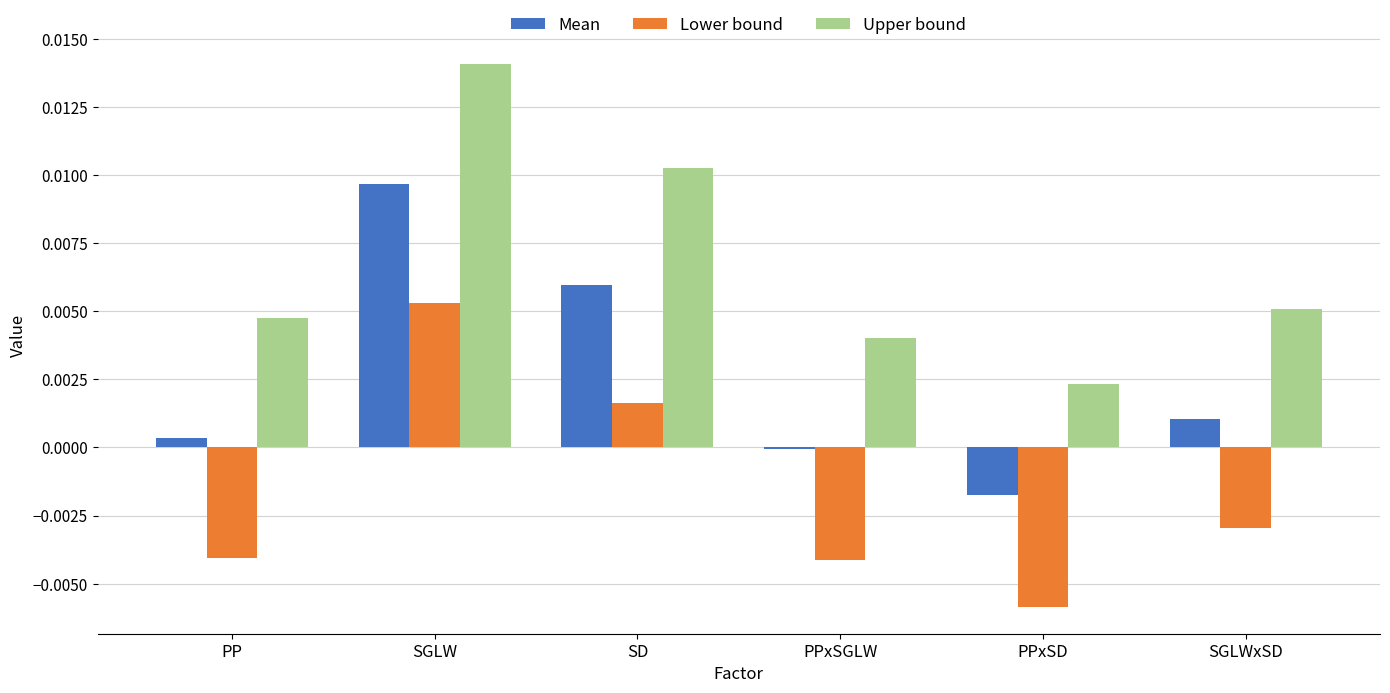

True or false: Lower bound has a value of -0.0 at PPxSD.

True